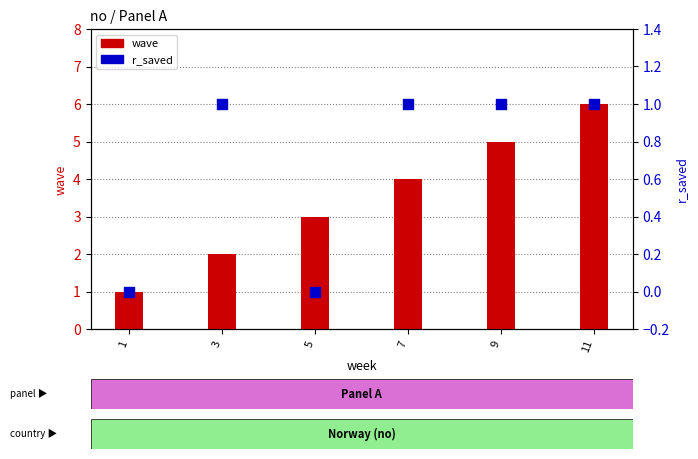

At which category is the sum across all series the highest?

11